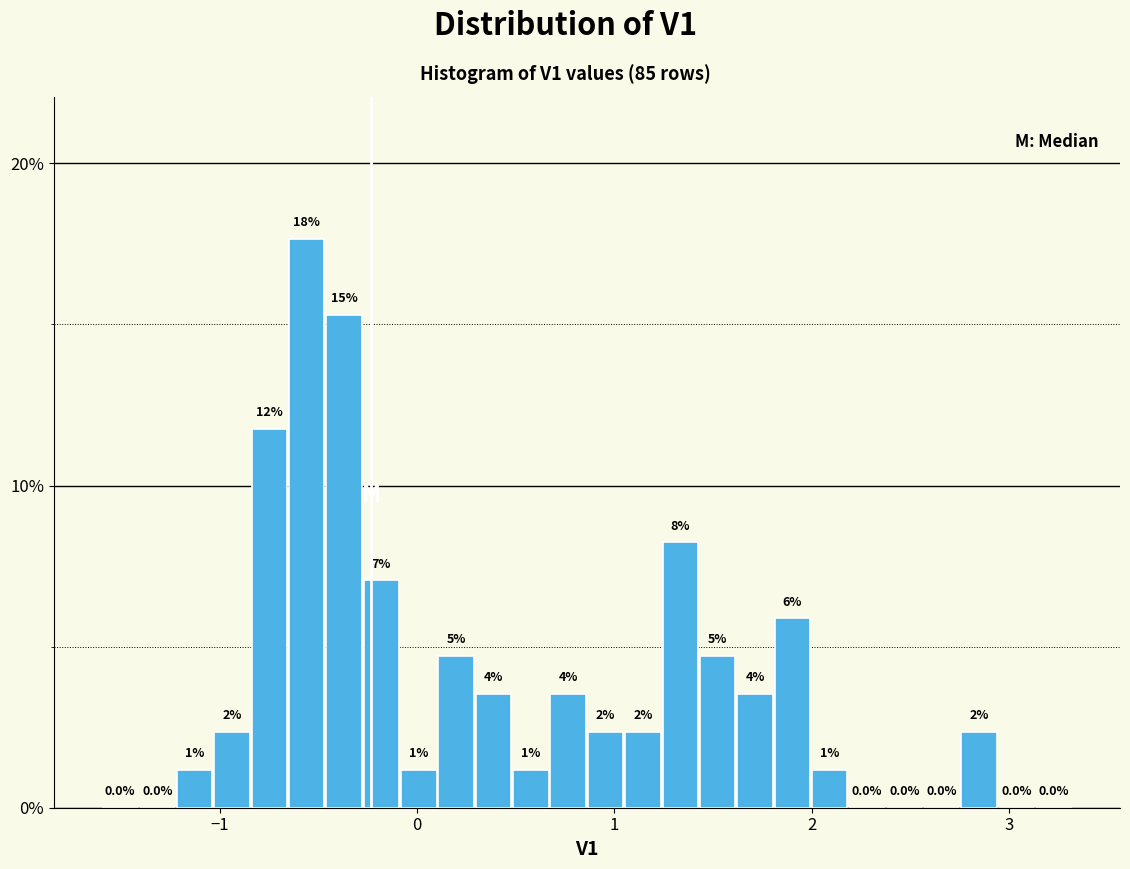

Around what value on the x-axis is the tallest bar? Give the approximate position of its centre, as read against the axis.

-0.6